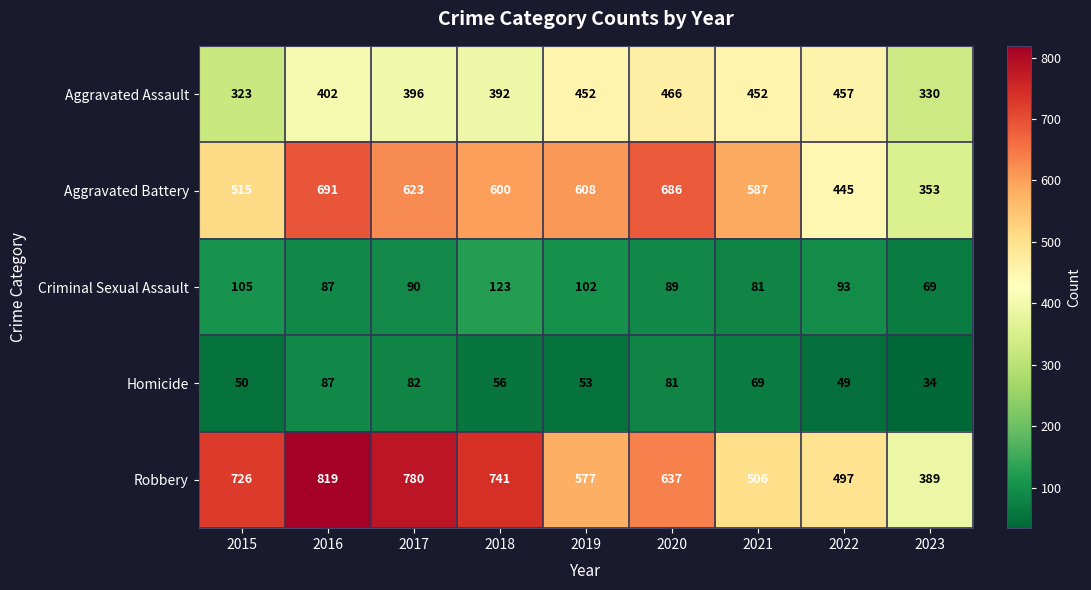

Is the value of Aggravated Assault at 2017 greater than the value of Robbery at 2020?

No